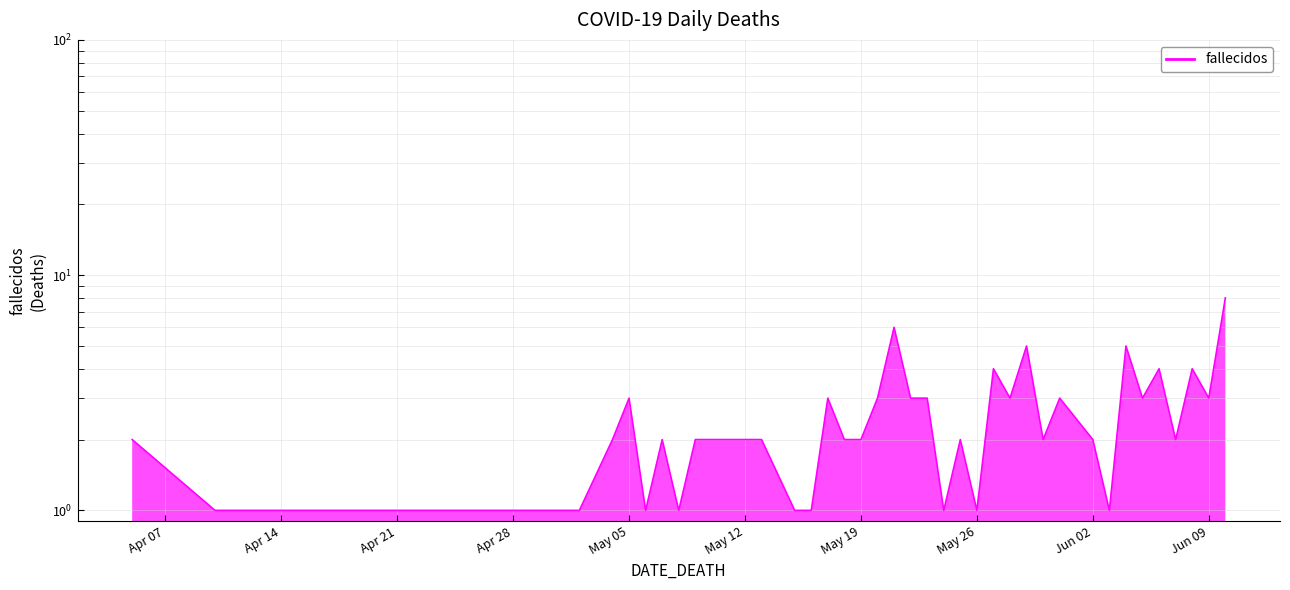

What is the sum of all values?

98